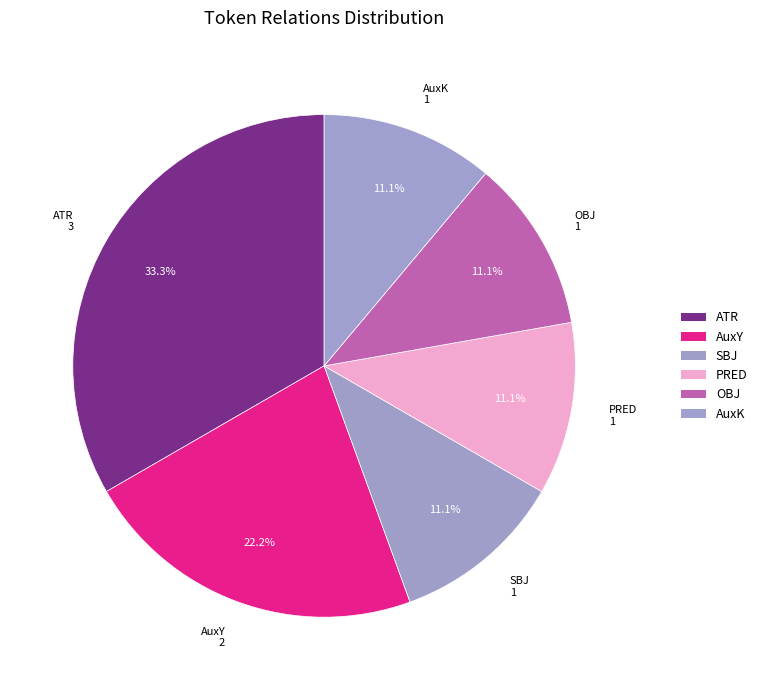

Approximately how many times larger is the value at AuxY compared to SBJ?

2.0